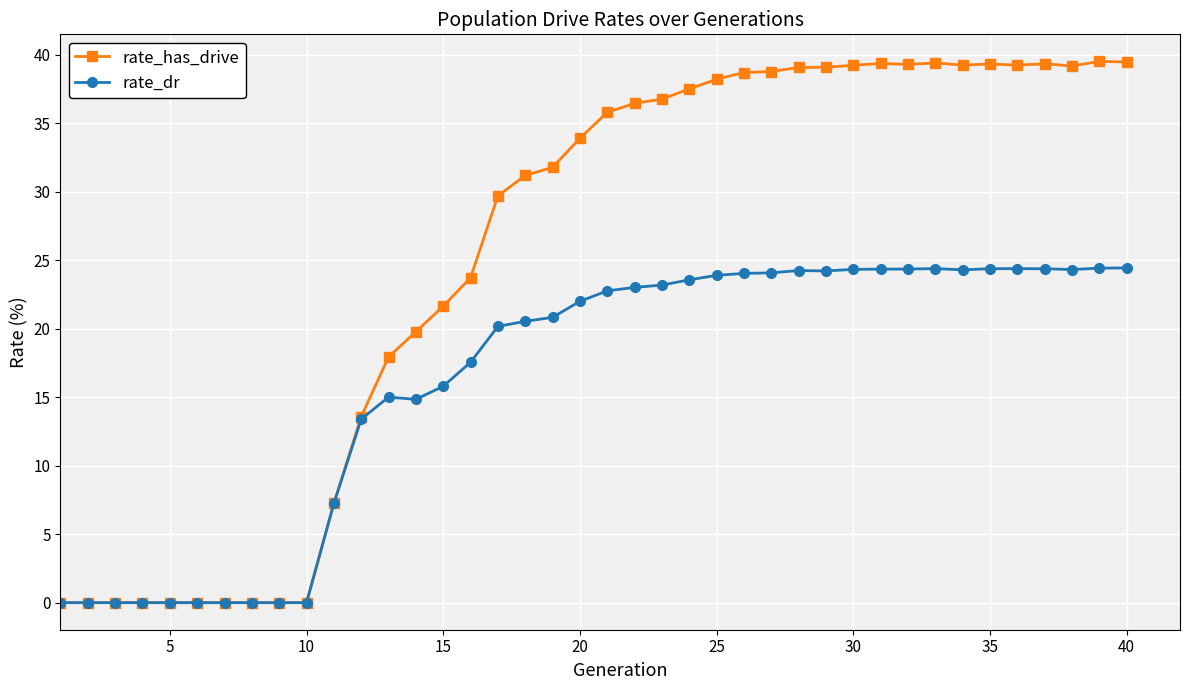

How many distinct data groups are displayed?

2